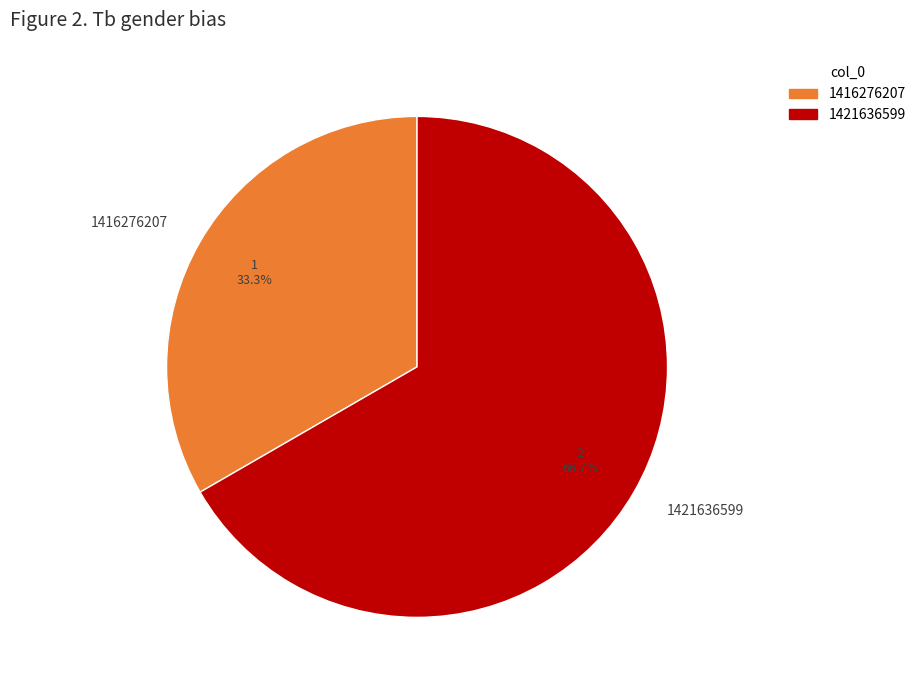

Which category has the biggest portion of the pie?

1421636599